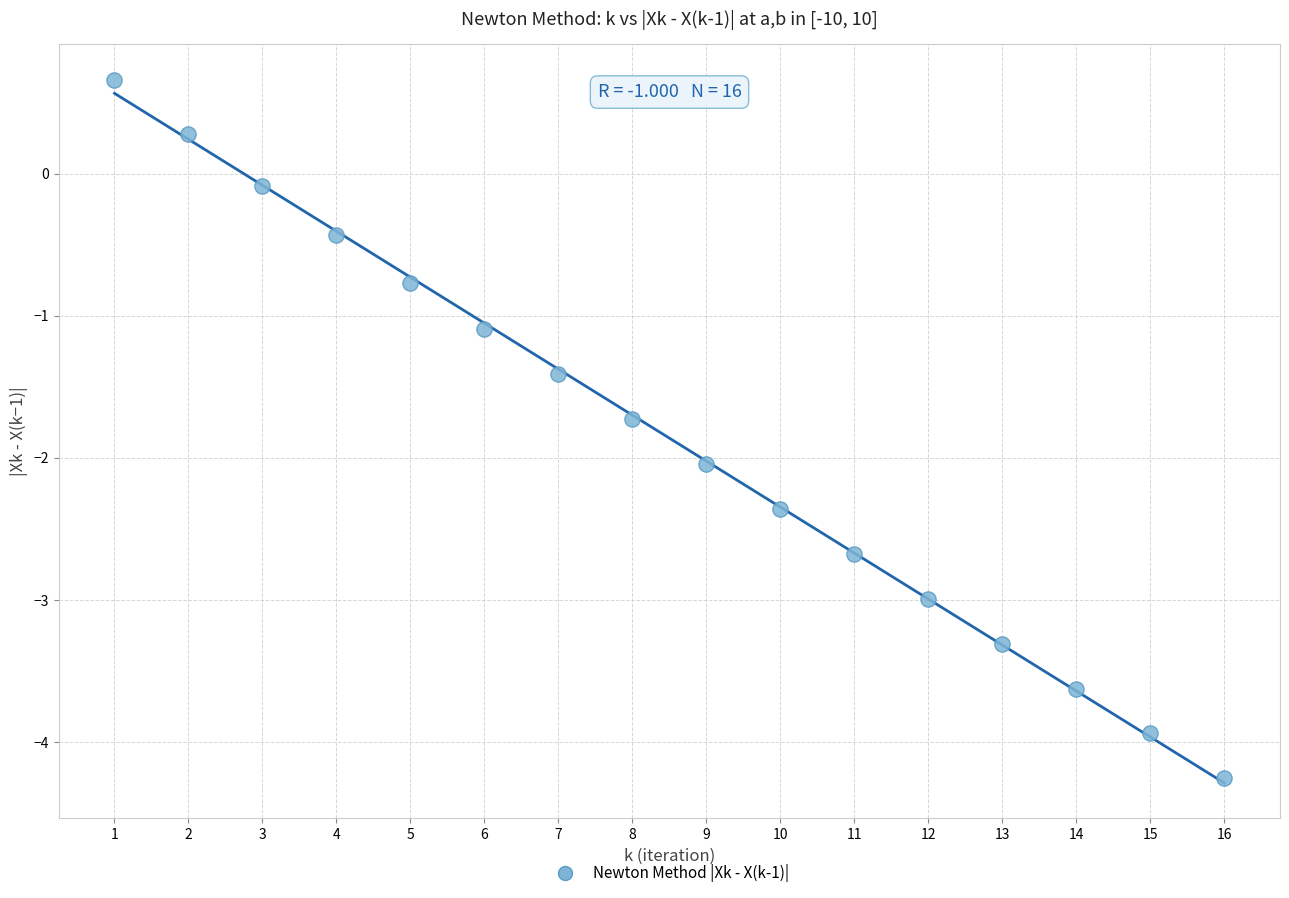

What Y value in the scatter plot is closest to -1?

-1.1